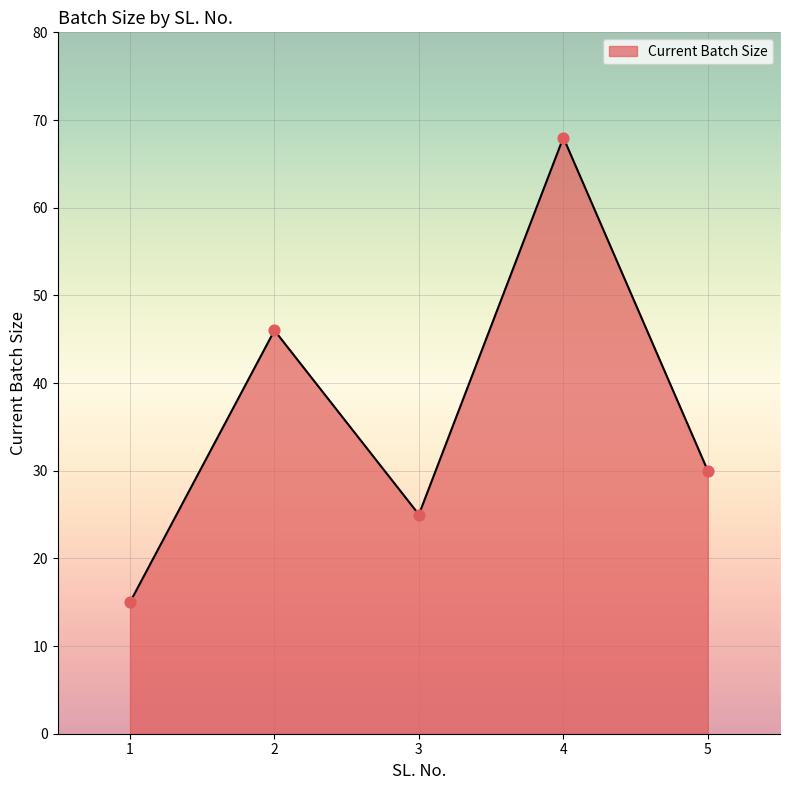

Approximately how many times larger is the value at 5 compared to 2?

0.7